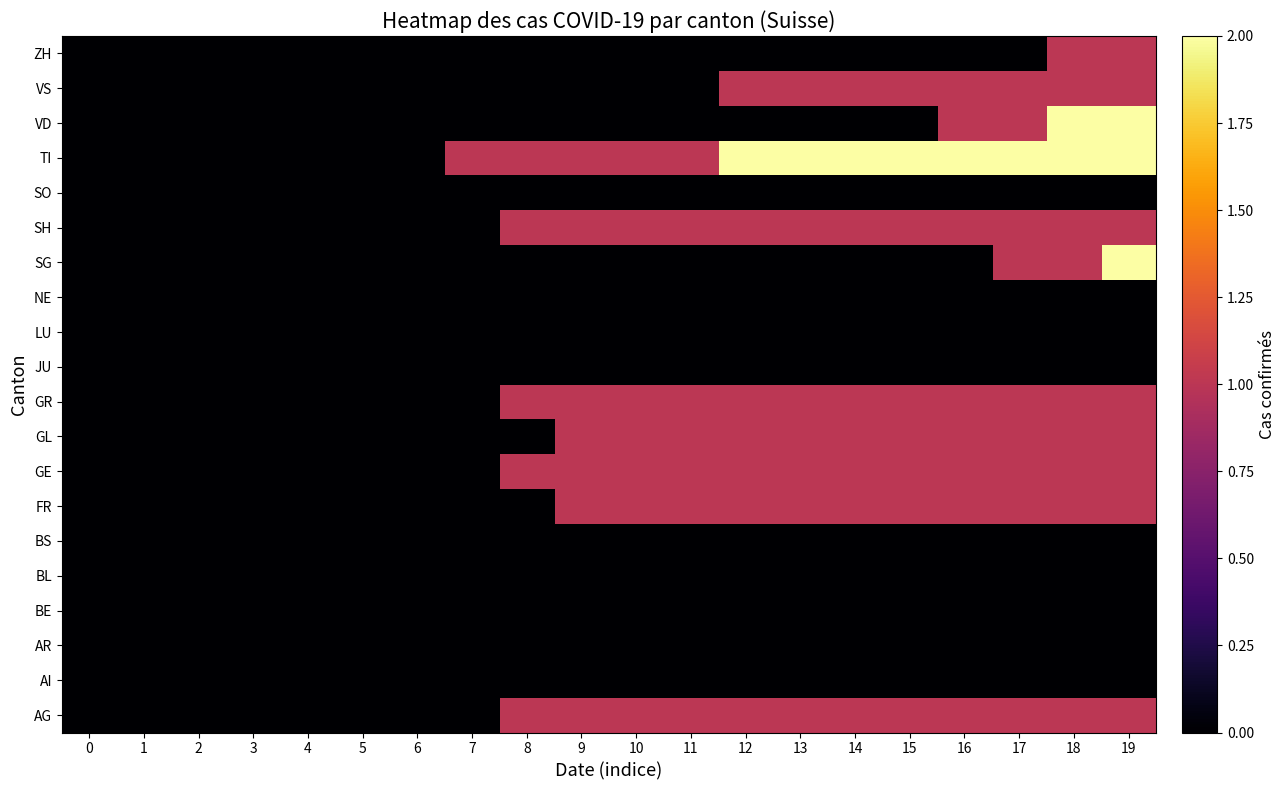

Between 3 and 19, which is larger?

19